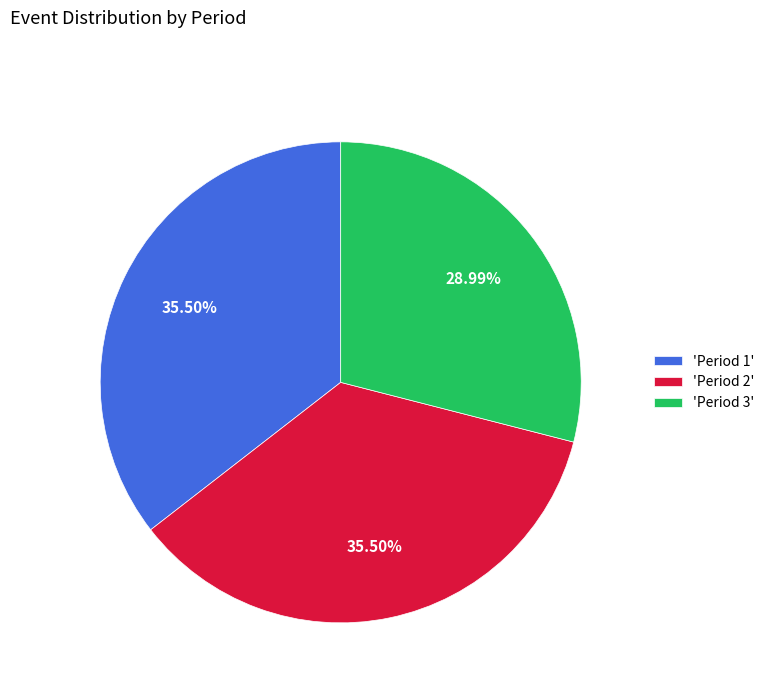

What is the ratio of the value at 'Period 1' to the value at 'Period 3'?

1.2